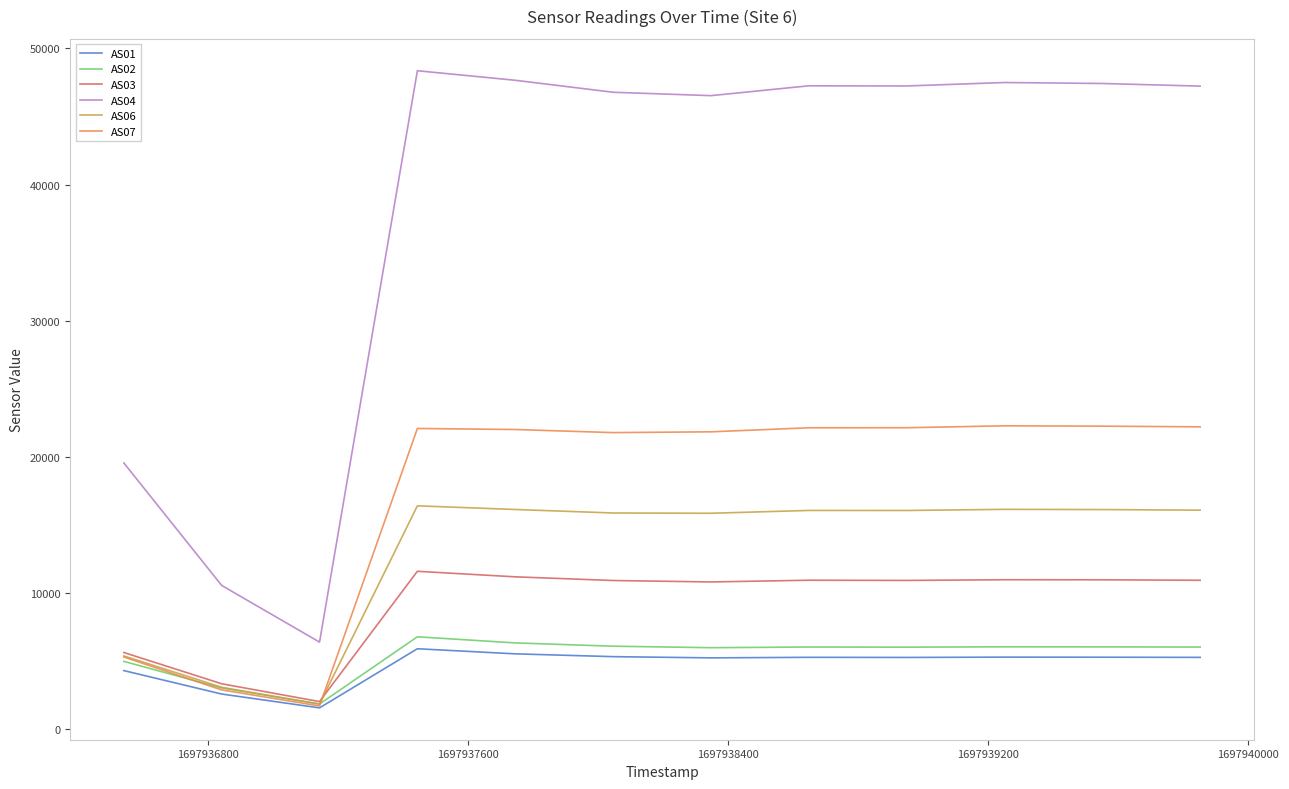

What is the maximum value shown in the chart?

48361